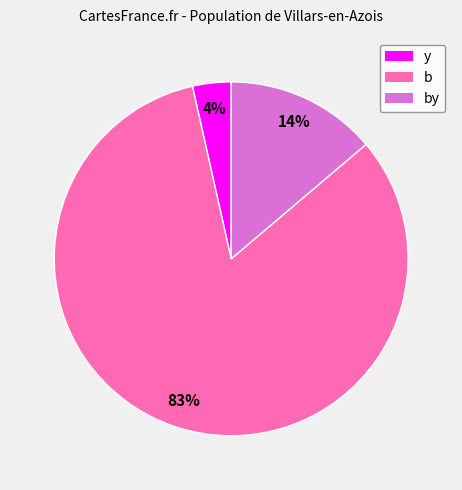

Is there any slice that represents more than half of the pie?

Yes